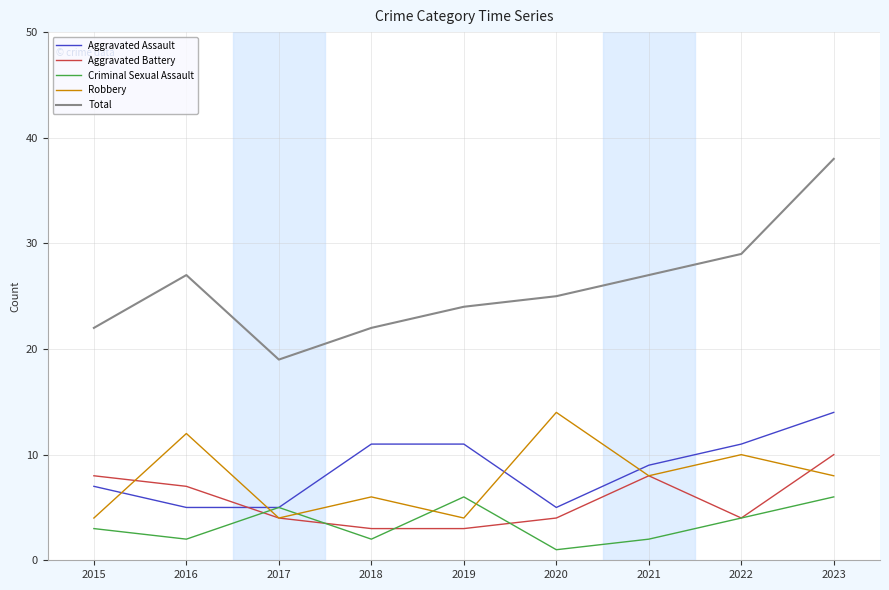

True or false: Total and Criminal Sexual Assault intersect in this chart.

False